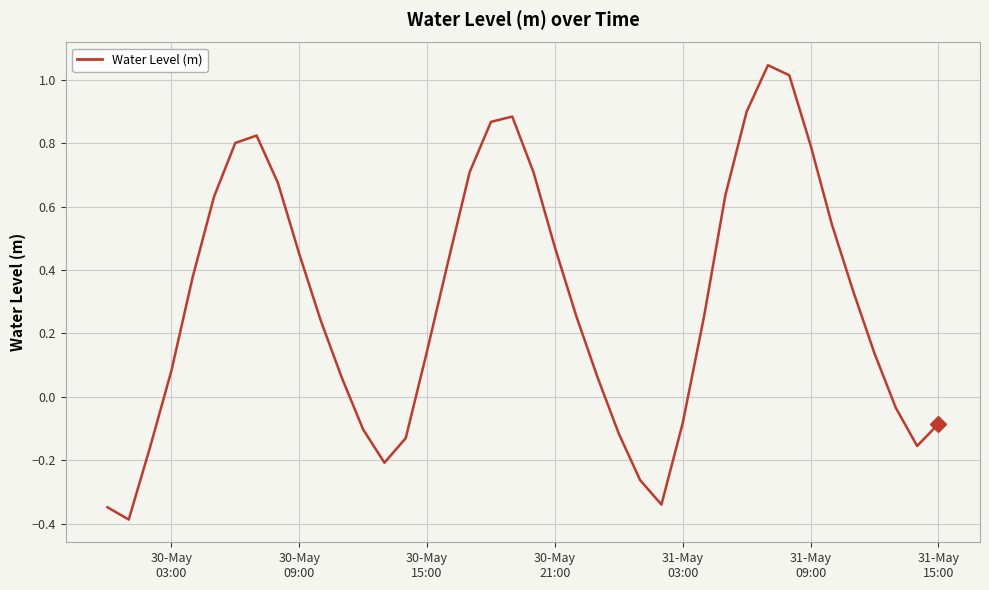

What is the difference between the maximum and minimum values?

1.4